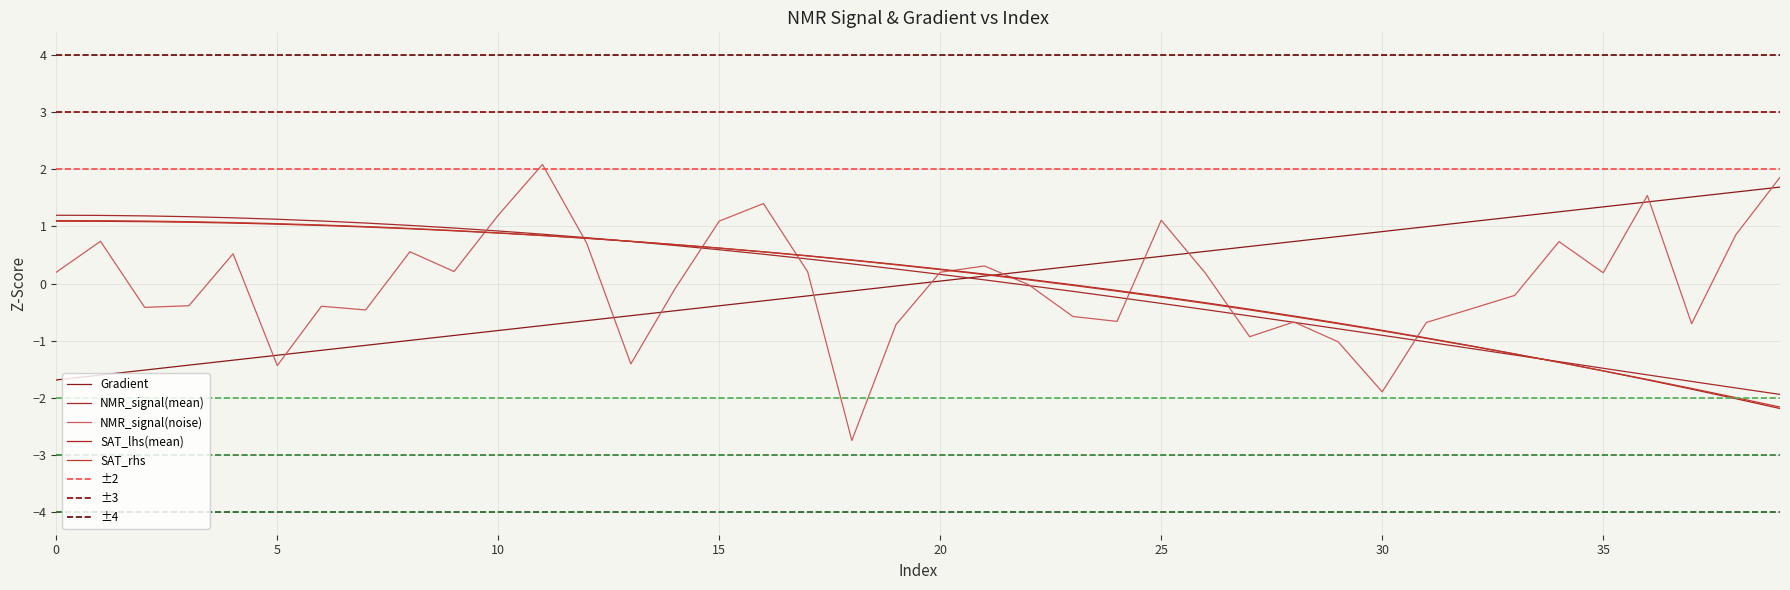

Where do NMR_signal(mean) and Gradient first cross each other?

20 and 21